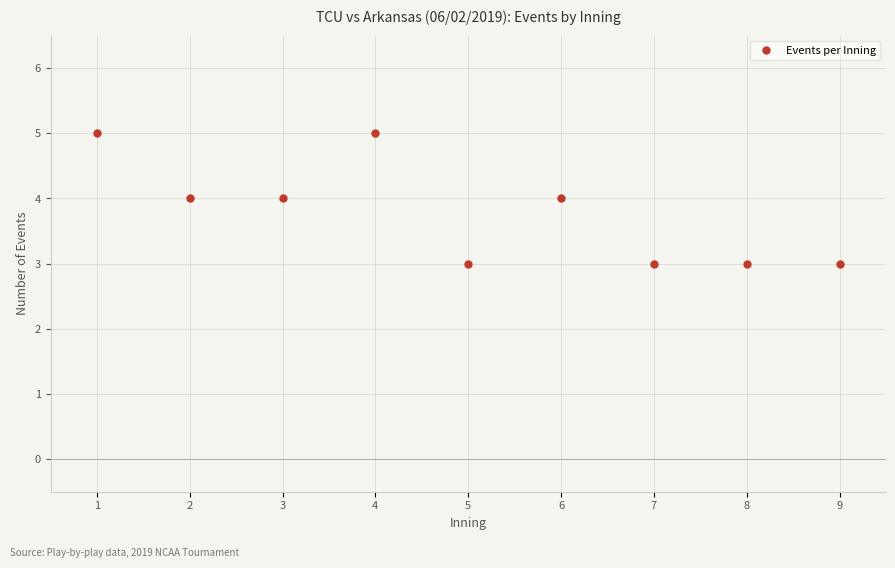

What is the greatest value displayed?

5